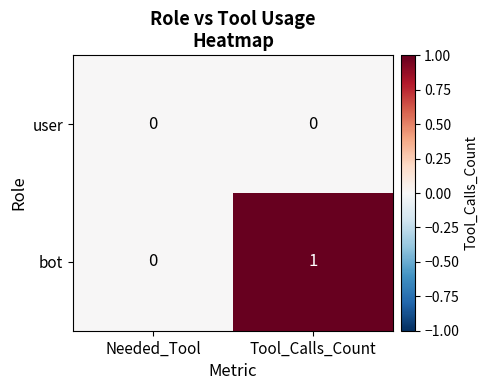

List the series in order of their overall mean, lowest first.

user, bot